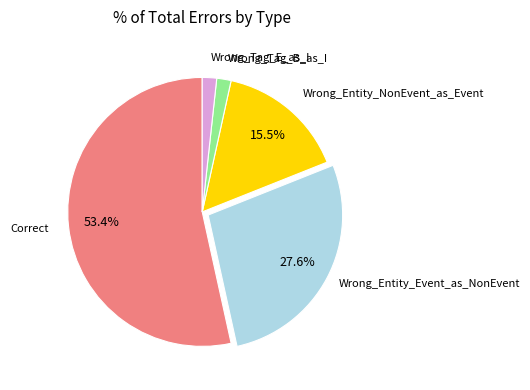

Count the number of slices in the pie.

5